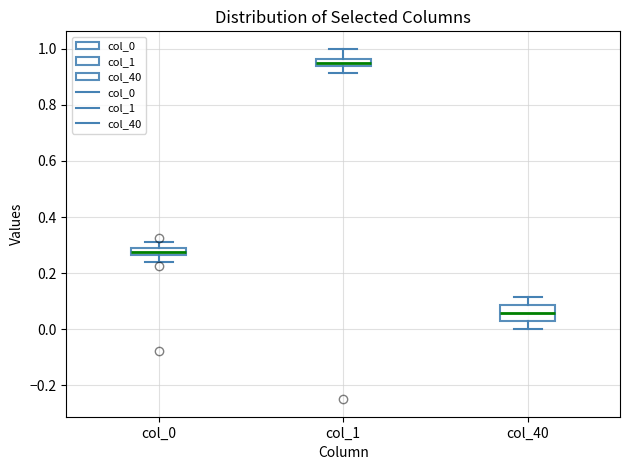

Which box is the tallest, from its lower edge to its upper edge?

col_40